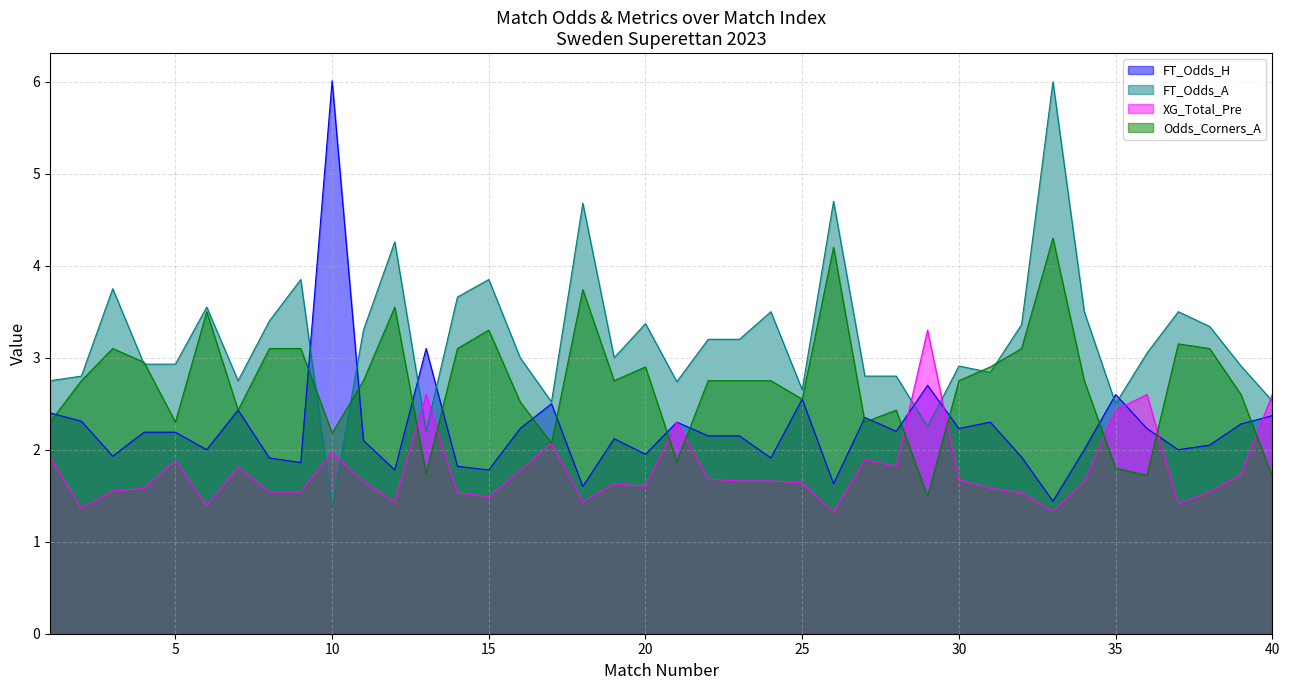

How many lines are shown in the chart?

4